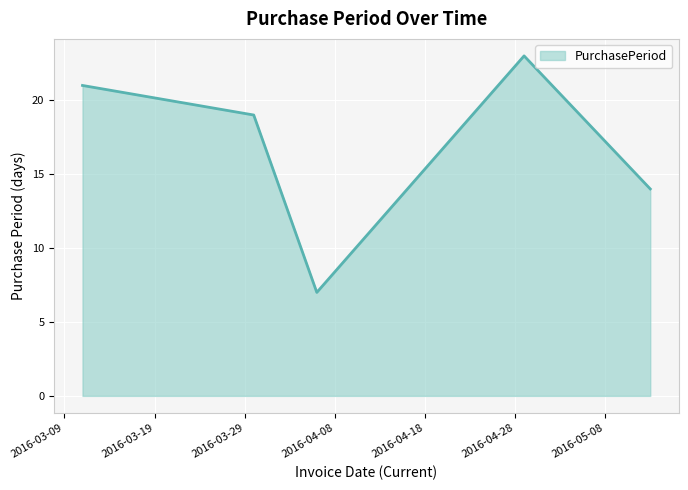

What is the greatest value displayed?

23